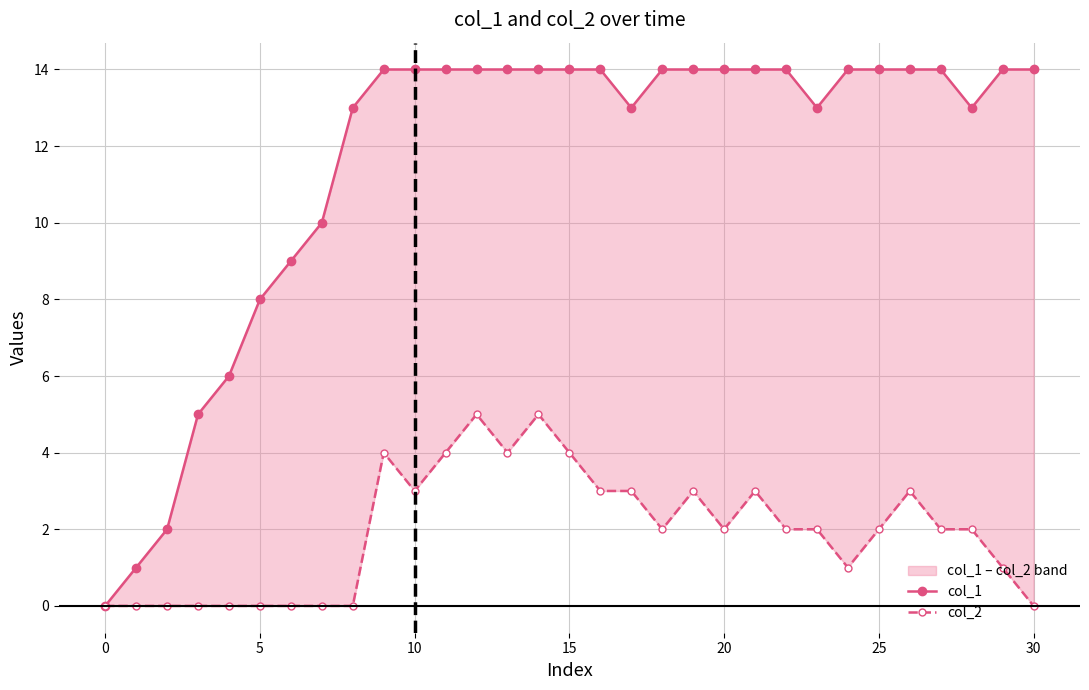

True or false: col_2 and col_1 cross at least once.

False